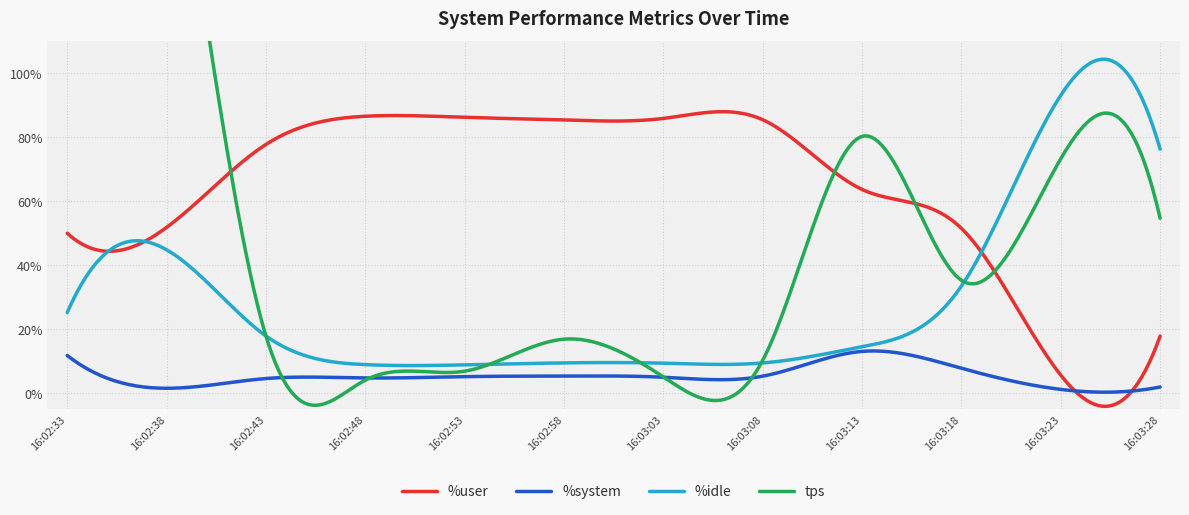

Which category has the highest value in the tps series?

16:02:33